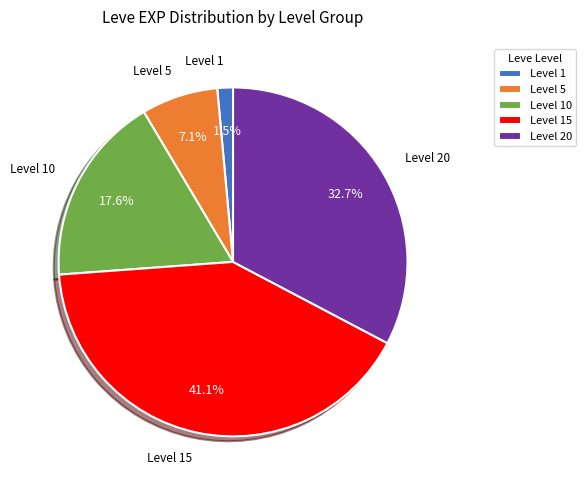

Combined, do Level 5 and Level 20 account for over 50%?

No